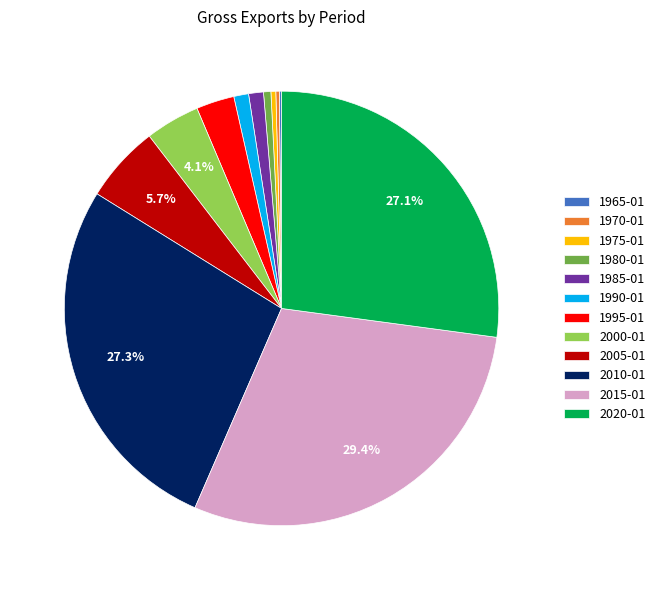

Which has a higher value, 1980-01 or 2005-01?

2005-01